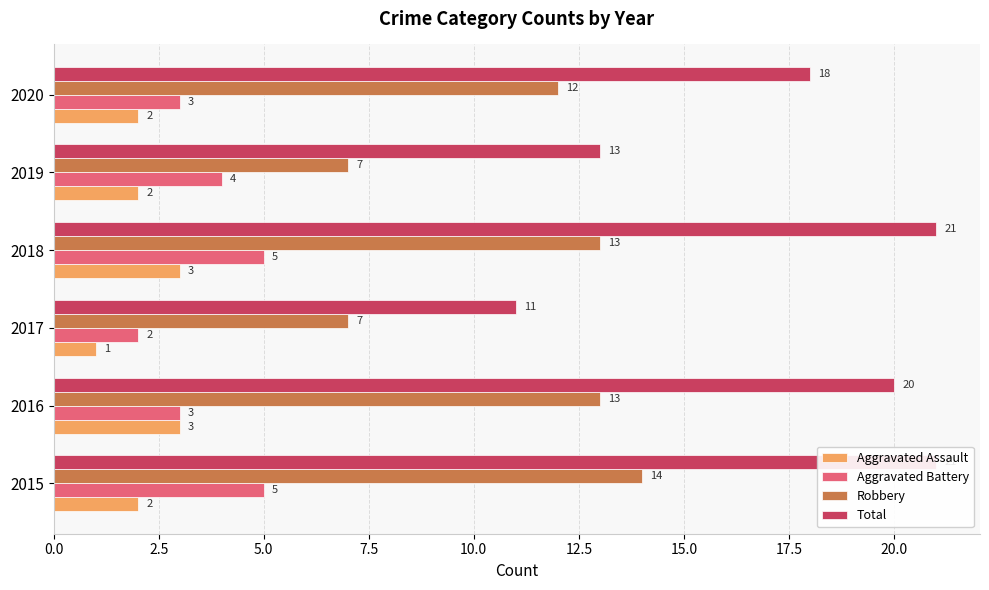

The Aggravated Assault series shows 1 at 2018. True or false?

False